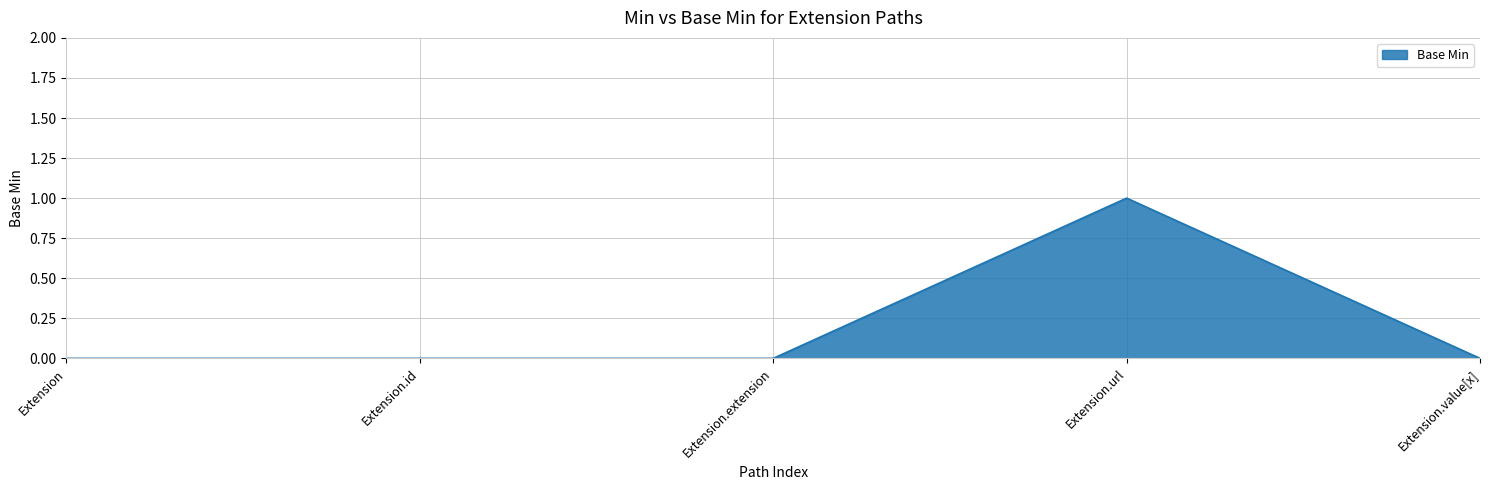

What position from the left is Extension.value[x]?

5